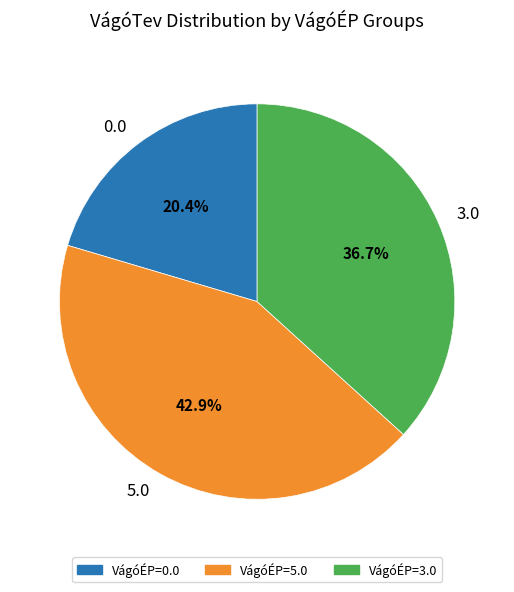

Rank the categories by value from lowest to highest.

0.0, 3.0, 5.0